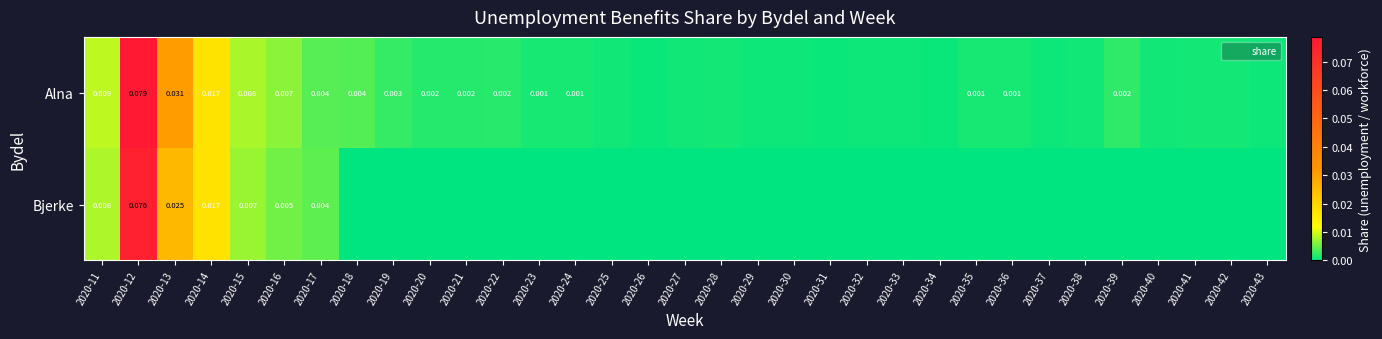

Rank the series by their maximum value, from lowest to highest.

Bjerke, Alna